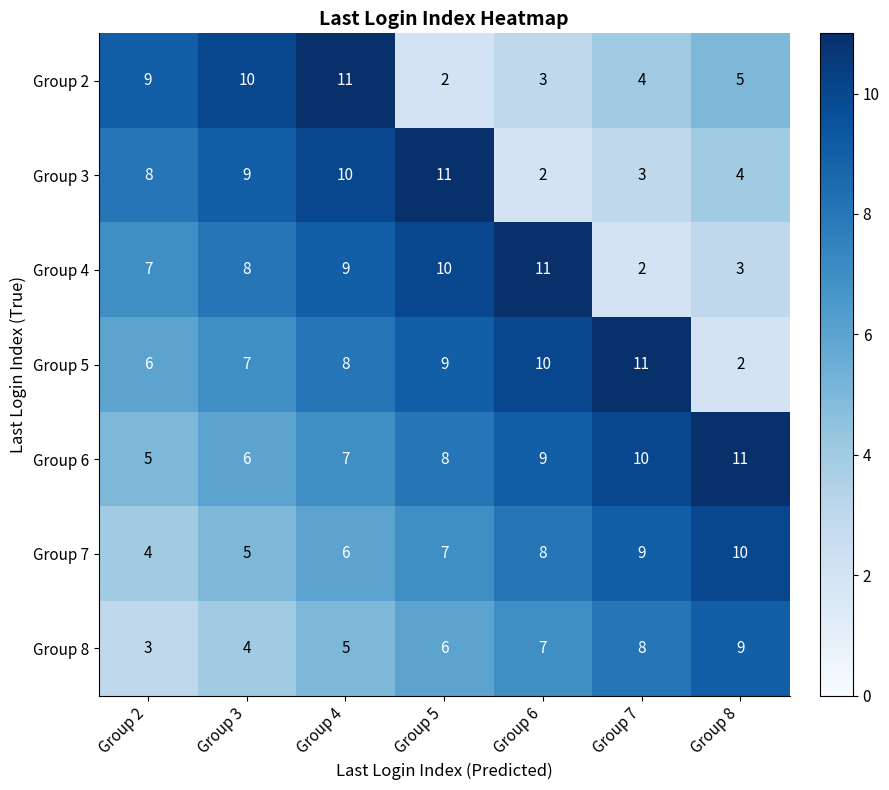

True or false: Group 6 has a value of 5 at Group 2.

True